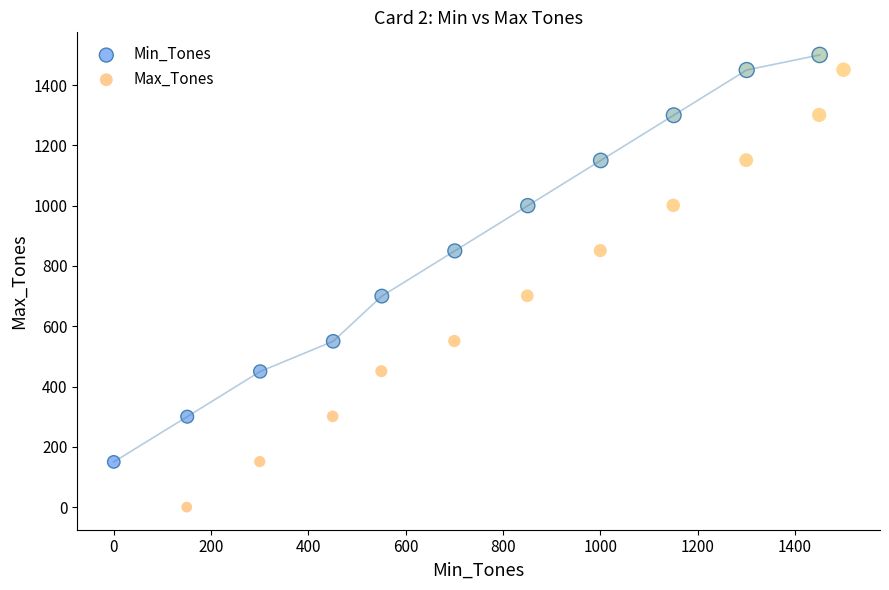

Which series has the widest spread of Y values?

Max_Tones